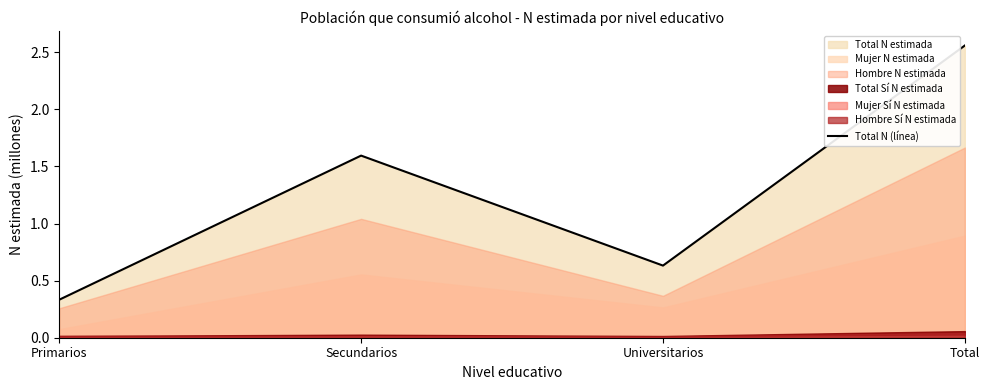

Which category has the lowest value across all series?

Primarios